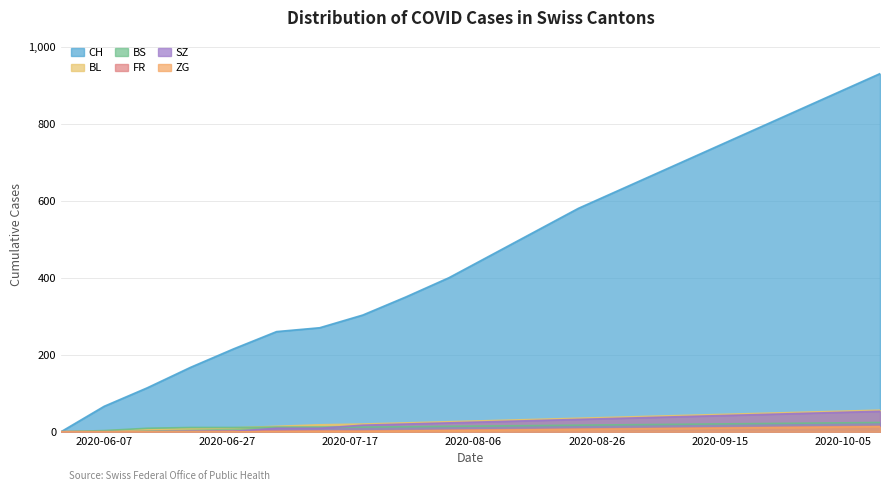

Is it true that CH equals 260 at 2020-07-05?

True